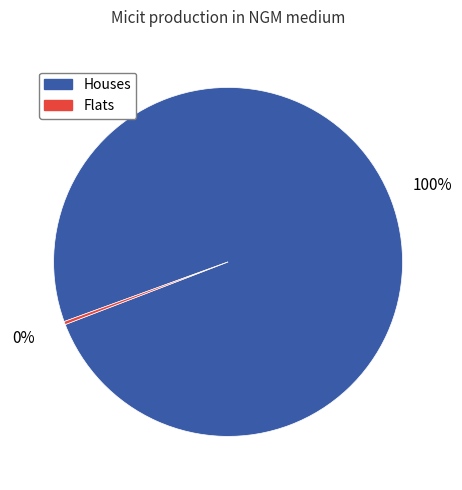

How many slices are in this pie chart?

2